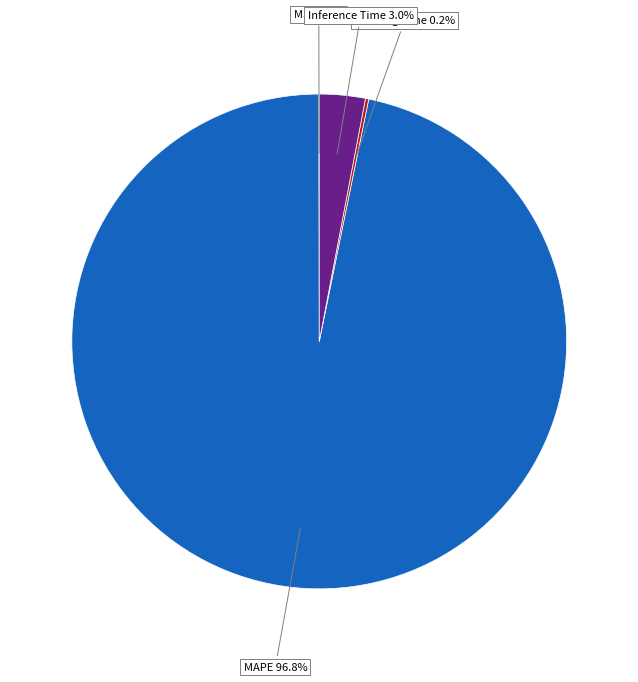

What is the majority slice?

MAPE